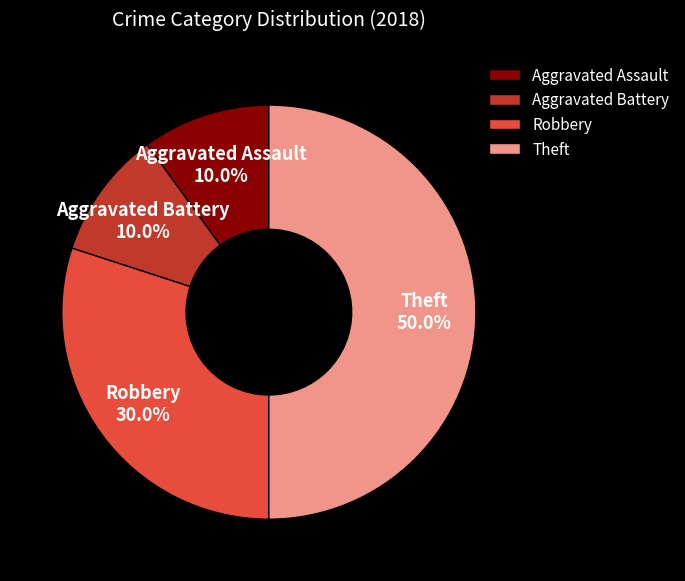

Which category has the biggest portion of the pie?

Theft